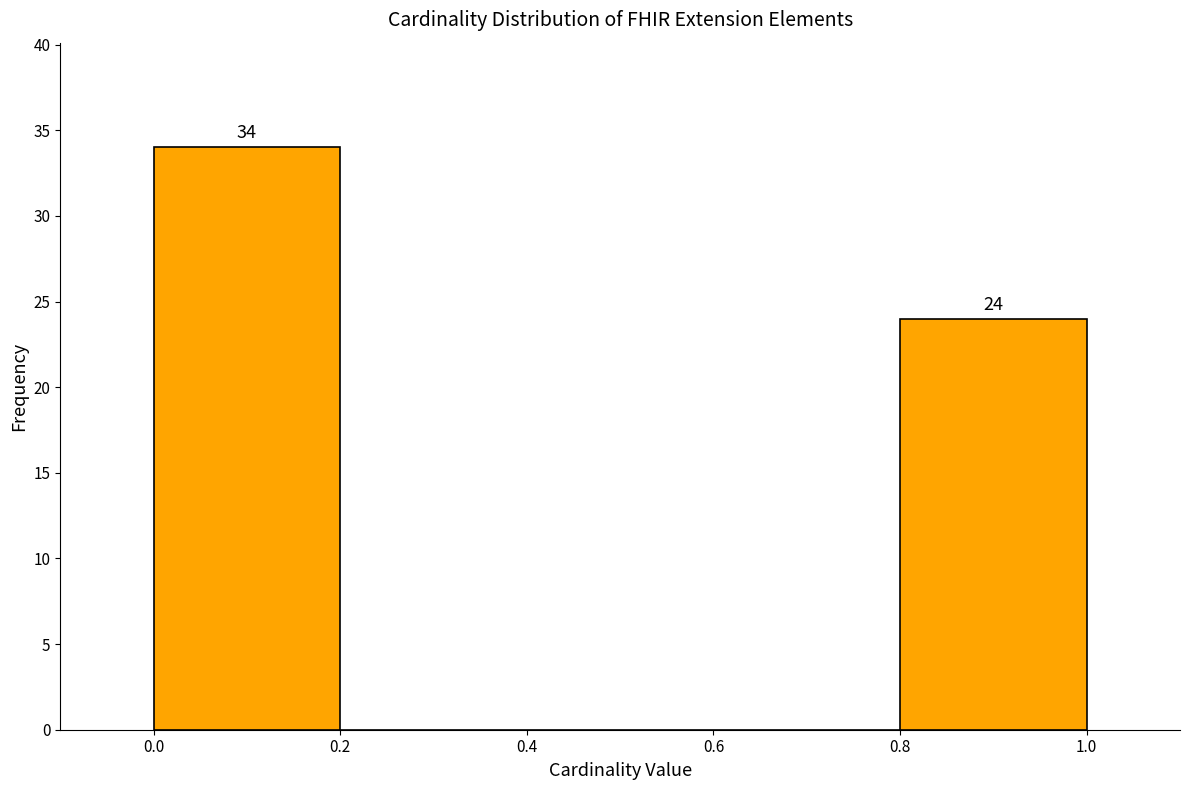

Over which range of the x-axis is the bar tallest?

0.0 to 0.2